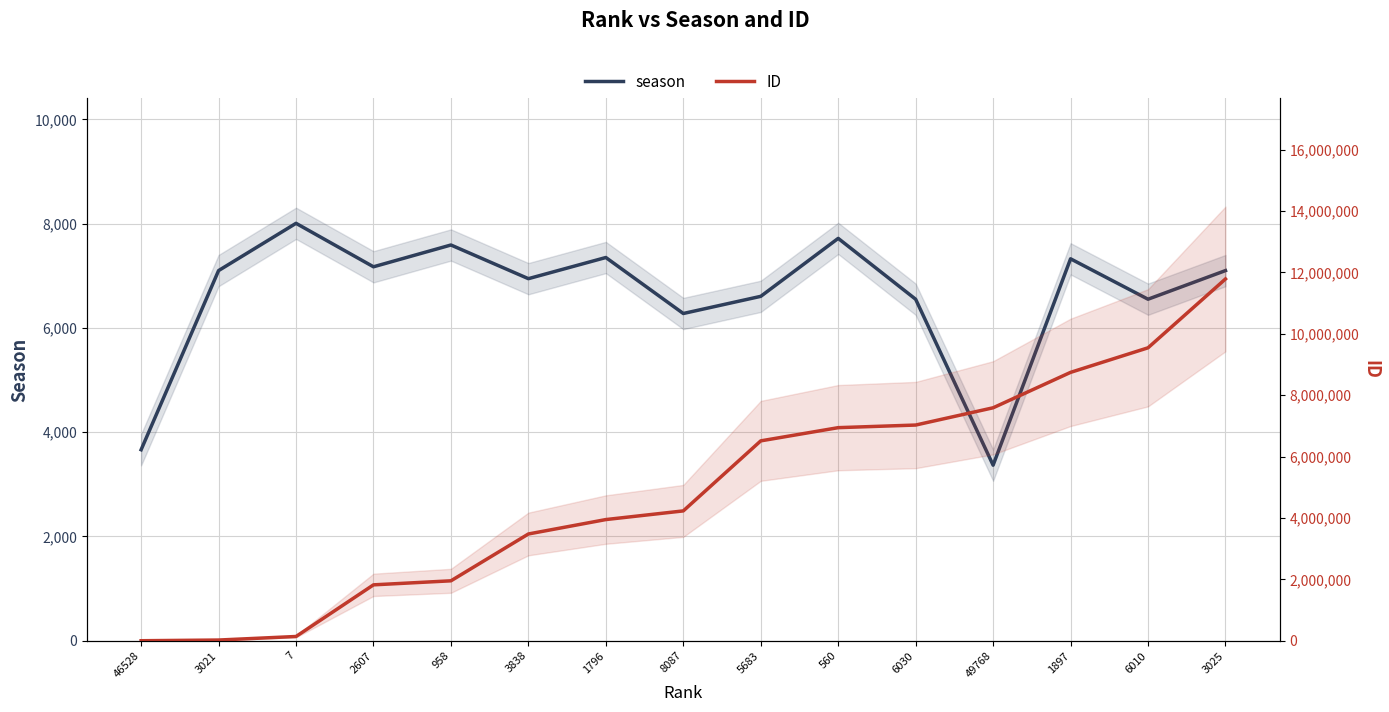

How many times do ID and season cross each other?

1